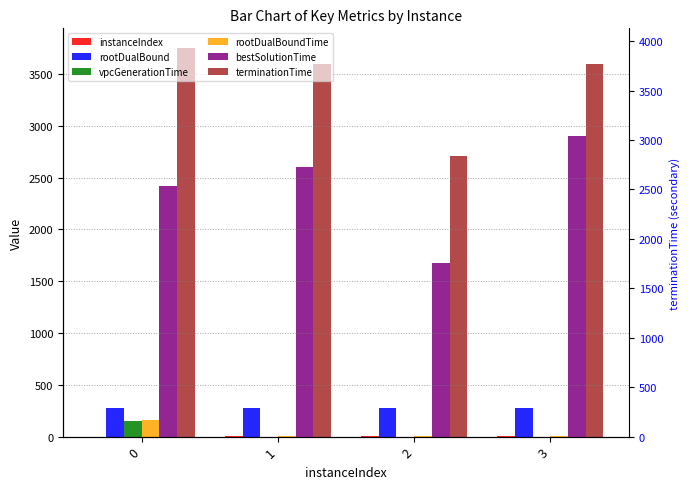

Which series has the widest spread of values?

bestSolutionTime